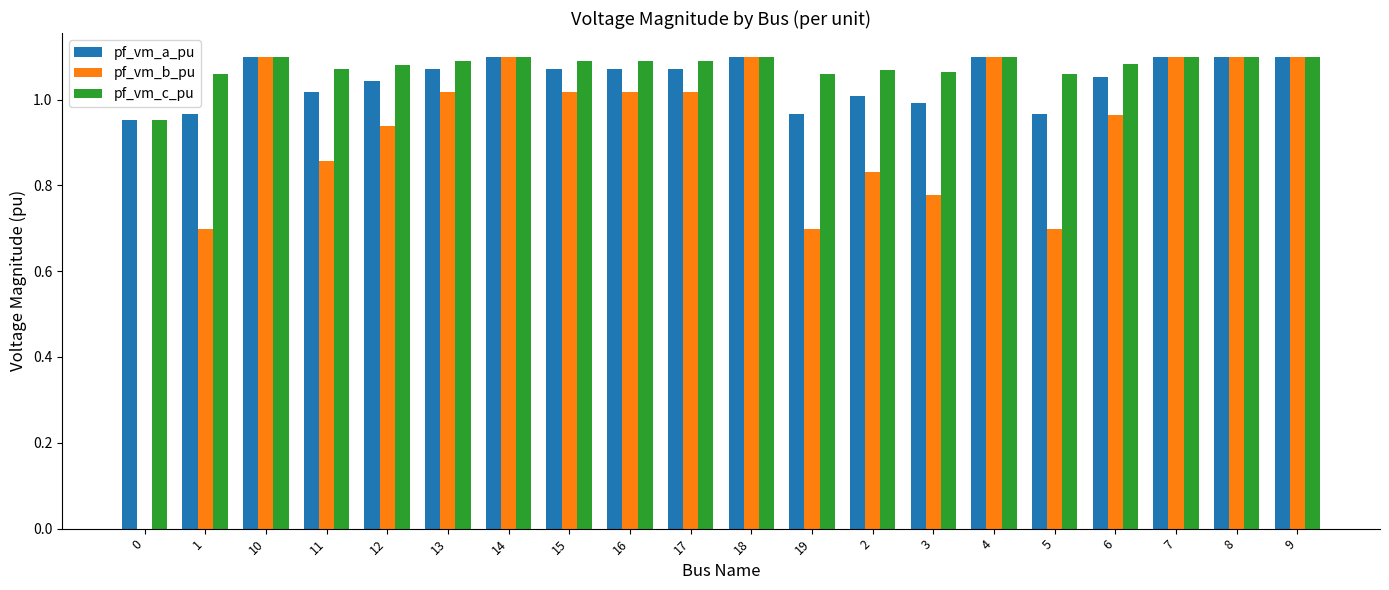

What is the sum of all pf_vm_a_pu values?

21.0